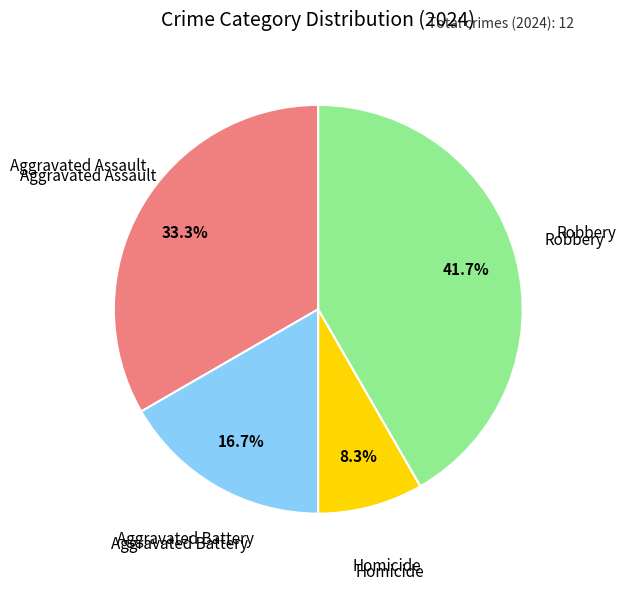

Does any single category account for the majority?

No